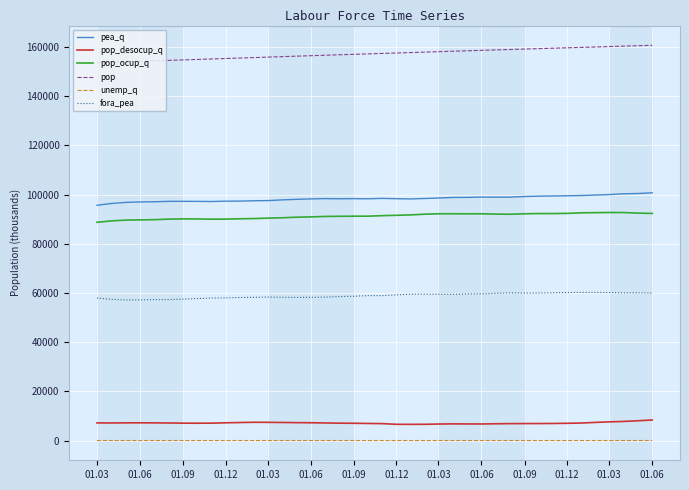

True or false: unemp_q and pea_q intersect in this chart.

False